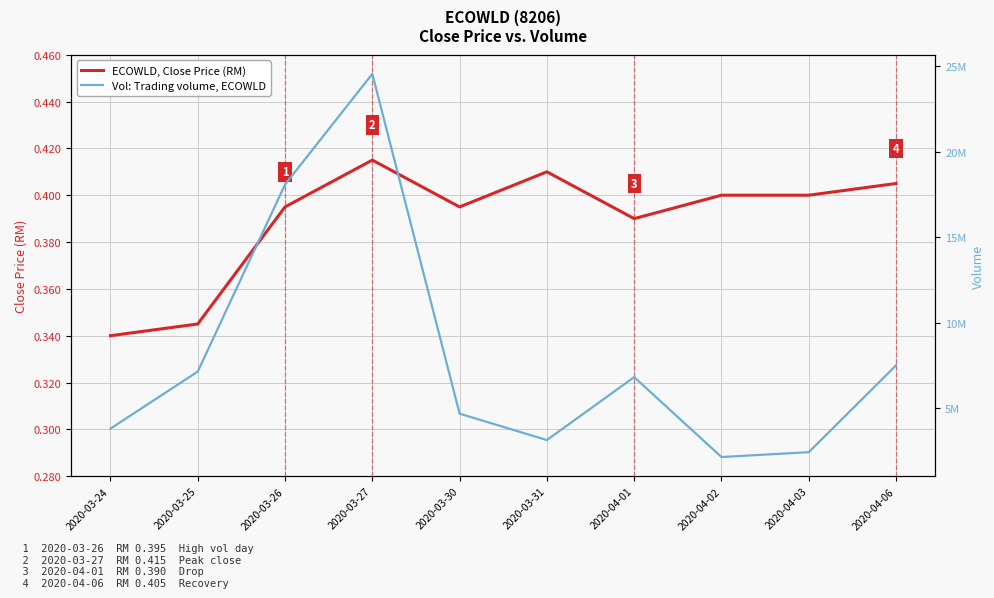

Reading right to left, transcribe all the data shown in this chart.

ECOWLD, Close Price (RM): 0.4	0.4	0.4	0.4	0.4	0.4	0.4	0.4	0.3	0.3
Vol: Trading volume, ECOWLD: 7503700.0	2423500.0	2138400.0	6815900.0	3132300.0	4676100.0	24559200.0	18081900.0	7139700.0	3798900.0